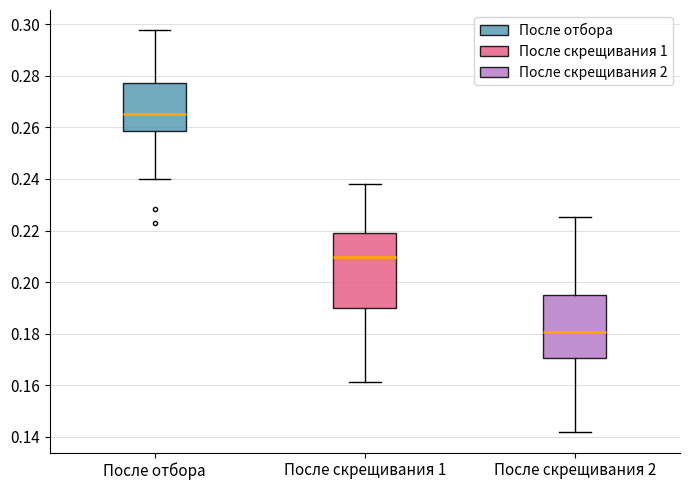

Comparing the boxes themselves (not the whiskers), which one is the tallest?

После скрещивания 1